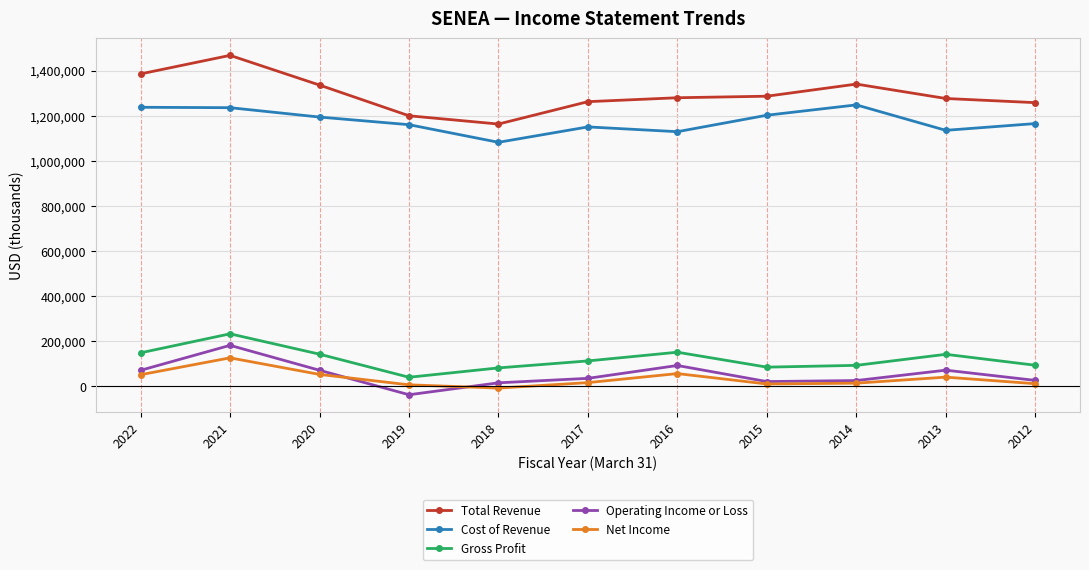

At which label does Gross Profit reach its minimum?

2019